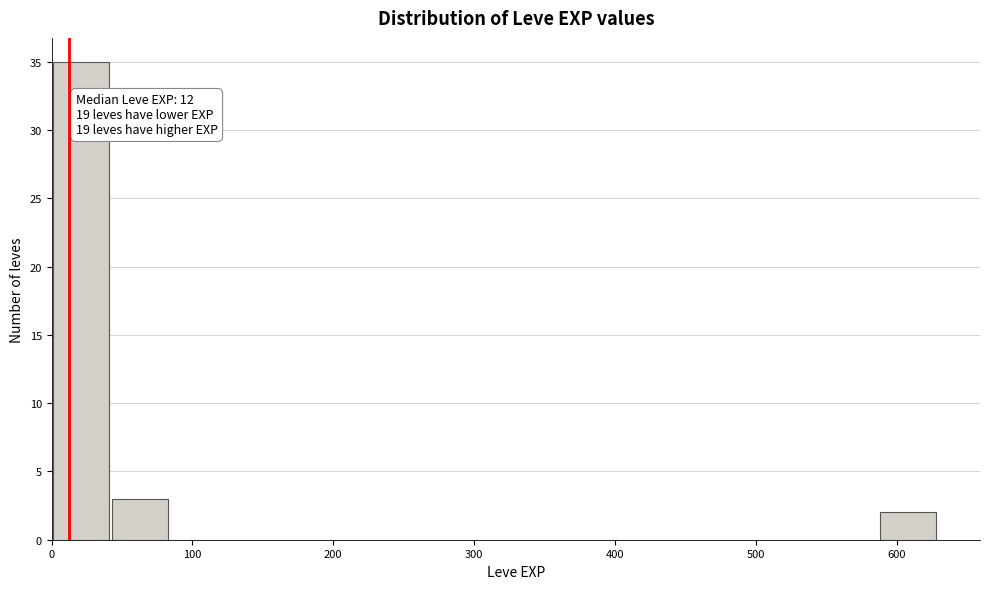

Over which range of the x-axis is the bar tallest?

0 to 40